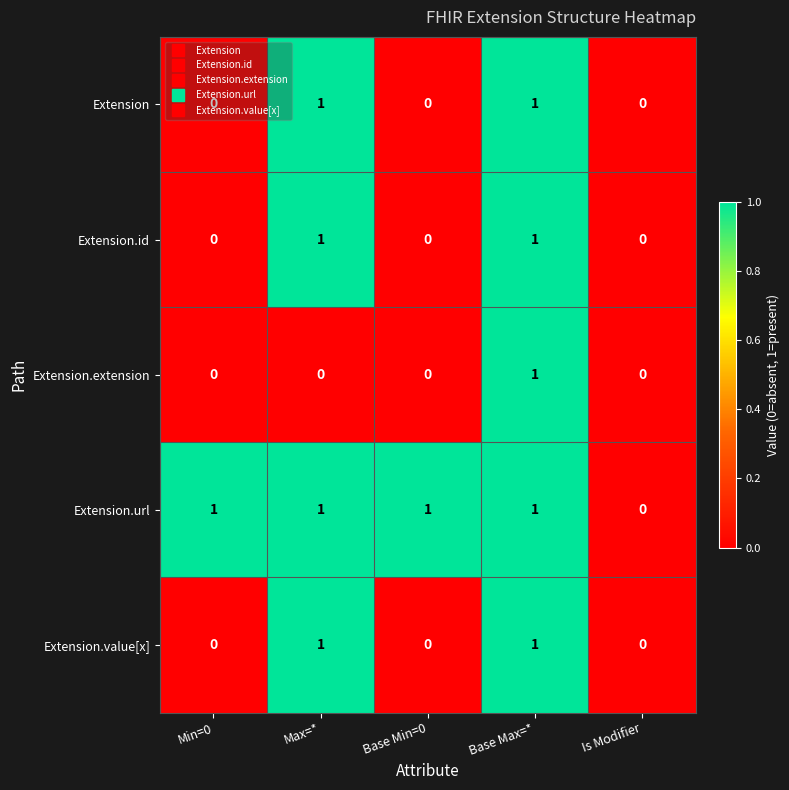

The Extension series shows 2 at Max=*. True or false?

False